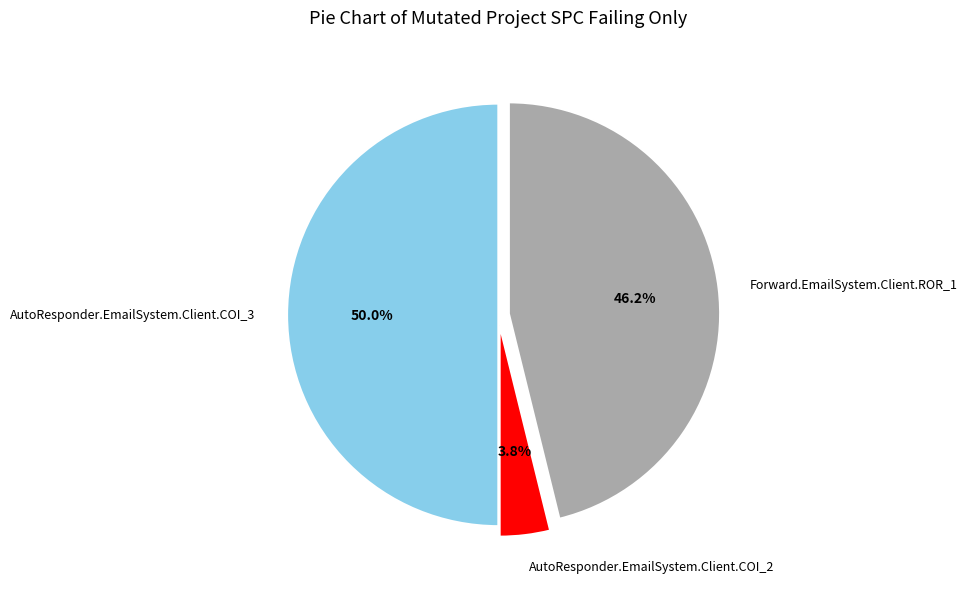

The AutoResponder.EmailSystem.Client.COI_3 slice represents 63% of the pie. True or false?

False